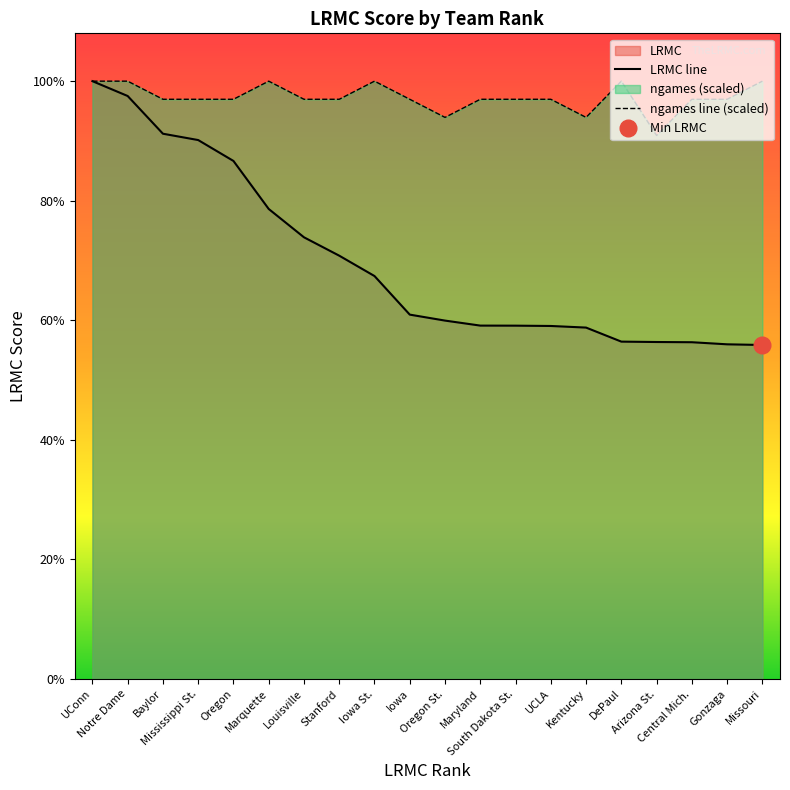

Rank the series at Gonzaga from highest to lowest value.

ngames line (scaled), LRMC line